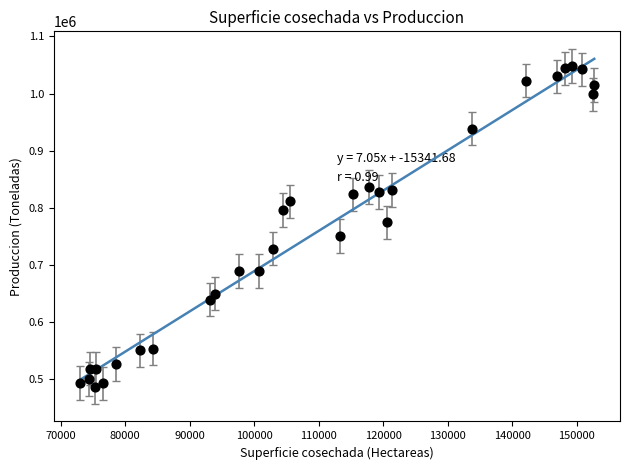

What is the range of Y values (max minus min)?

561816.1